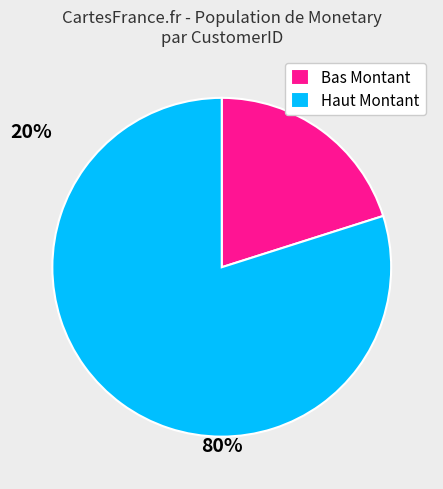

Which category has the biggest portion of the pie?

Haut Montant